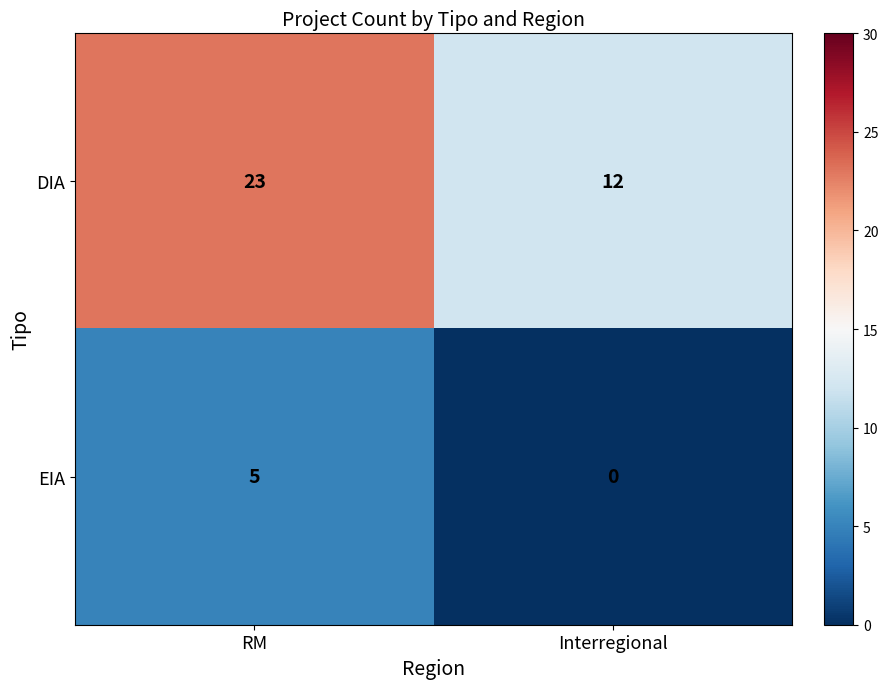

Which label corresponds to the smallest value in the chart?

Interregional